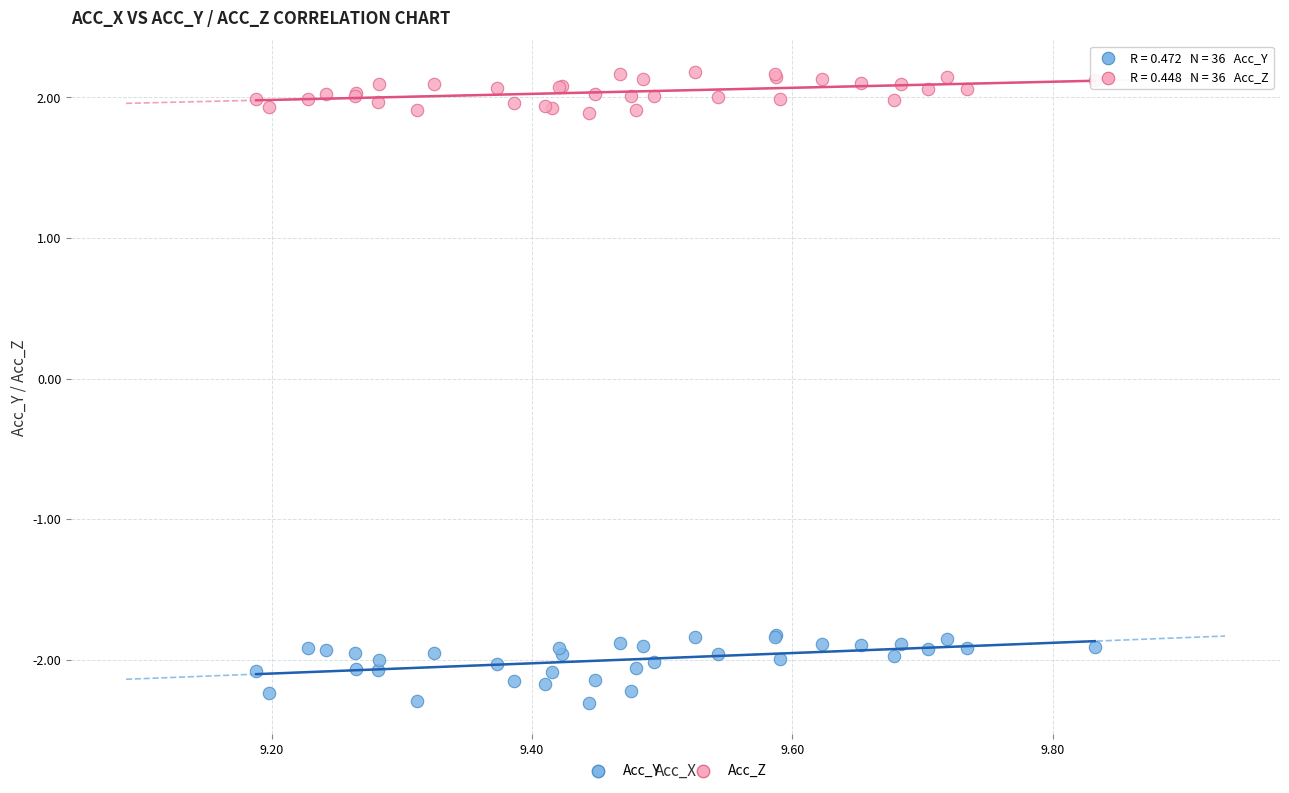

Which series contains the highest Y value?

Acc_Z